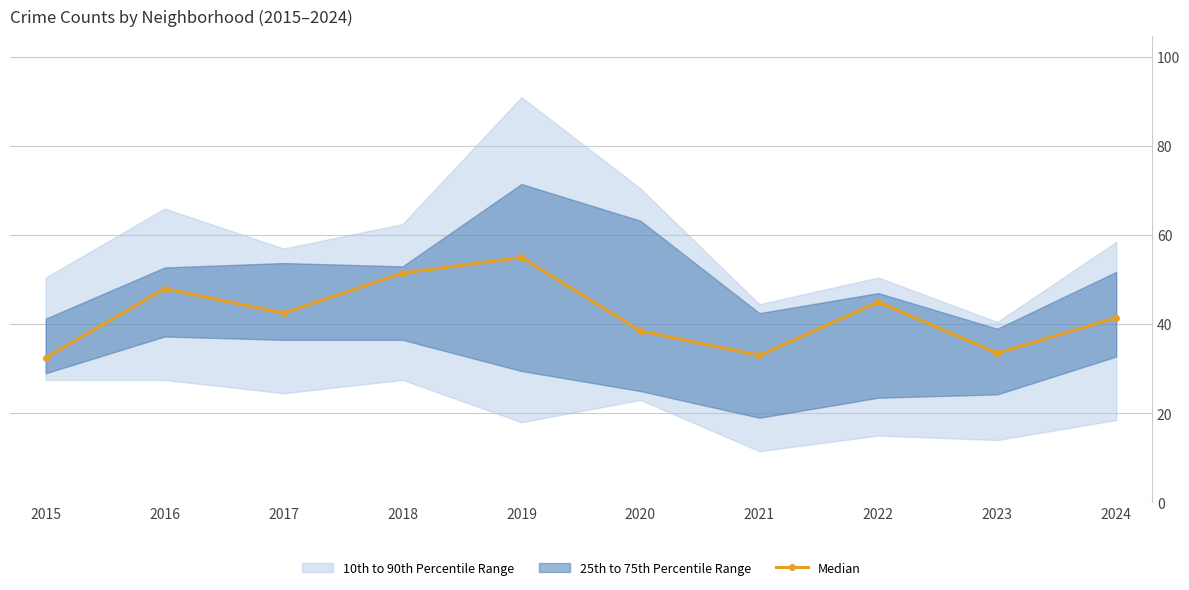

Is it true that the value at 2022 is 65.8?

False